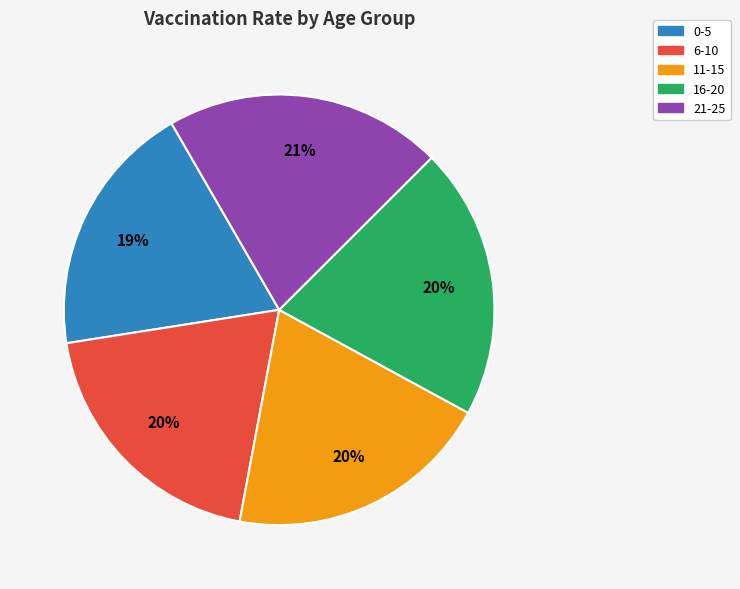

Does 0-5 account for over 50% of the chart?

No